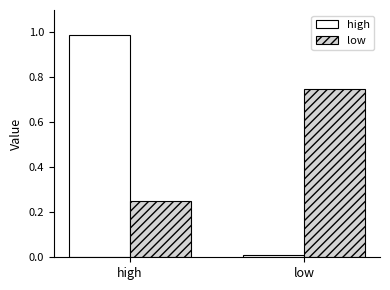

Is the value of high at high greater than the value of low at low?

Yes